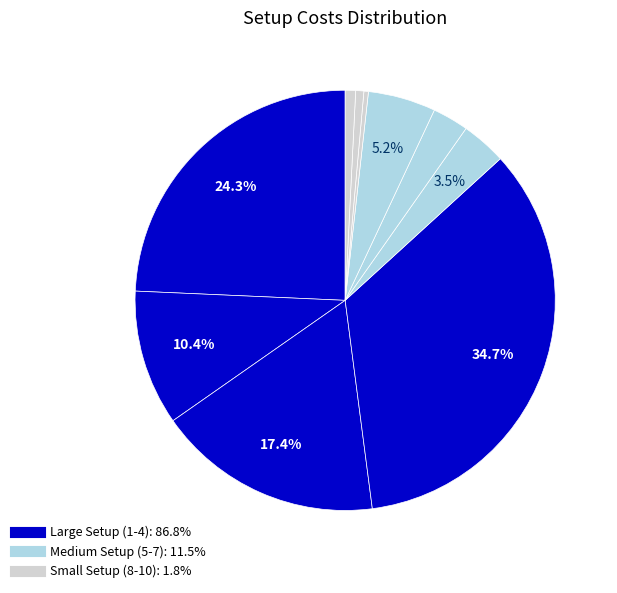

Rank the categories by value from highest to lowest.

4, 1, 3, 2, 7, 5, 6, 10, 9, 8